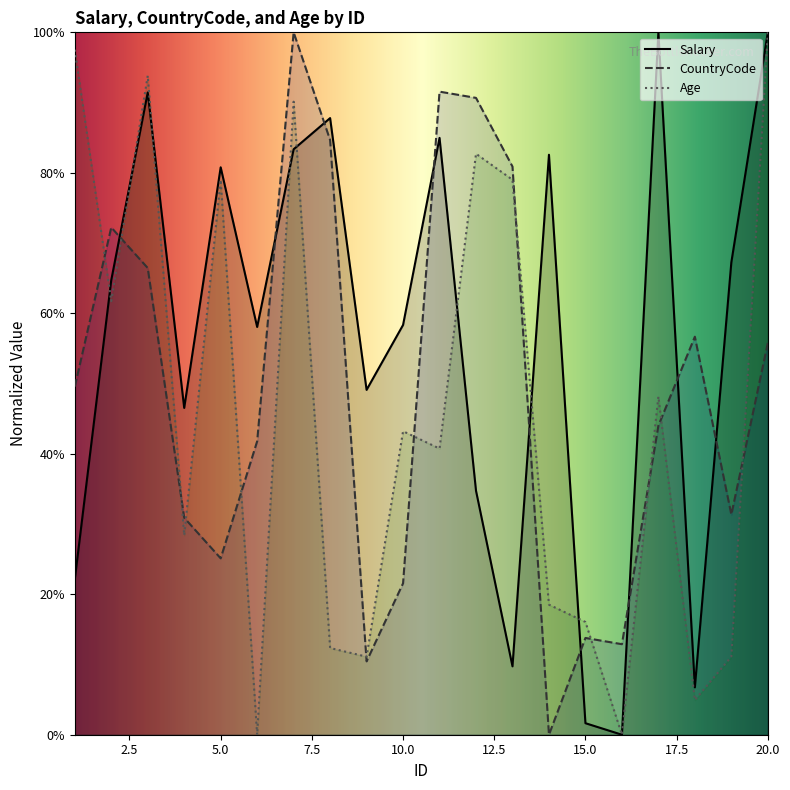

How many times do Age and CountryCode cross each other?

12